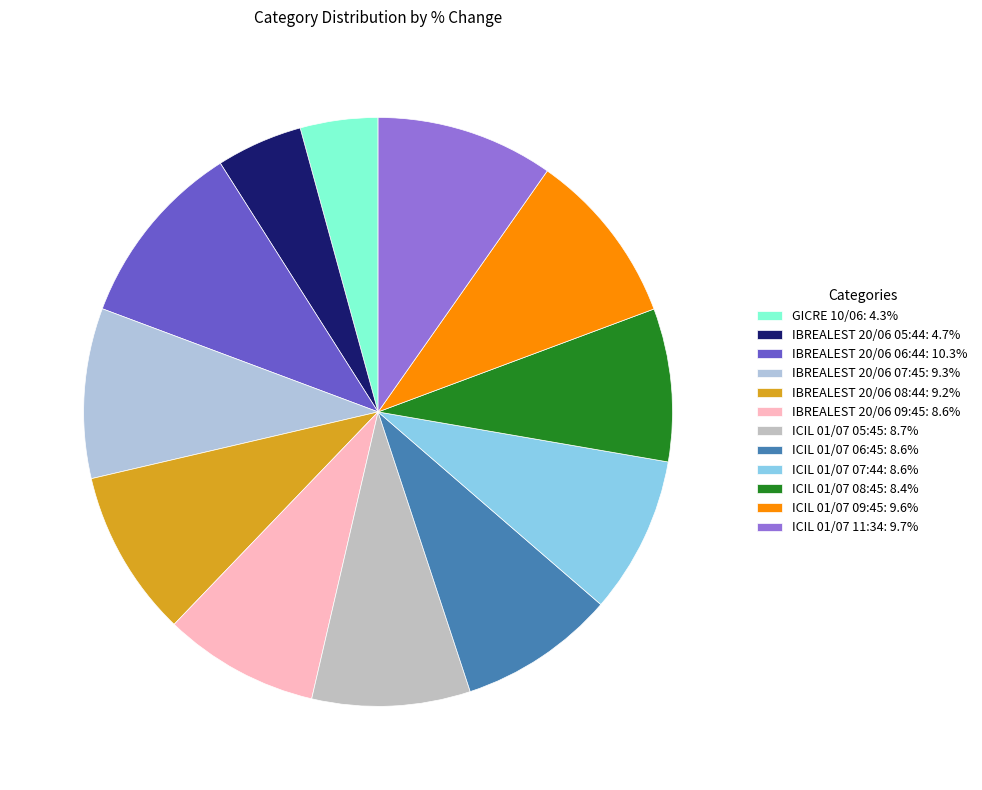

Does IBREALEST 20/06 07:45 represent more than half of the total?

No